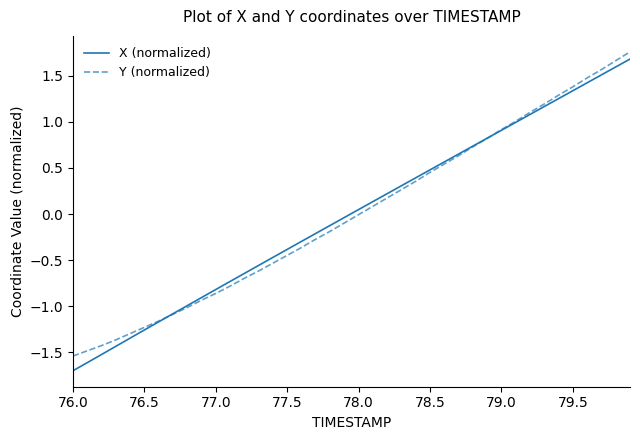

Which series has the widest spread of values?

X (normalized)